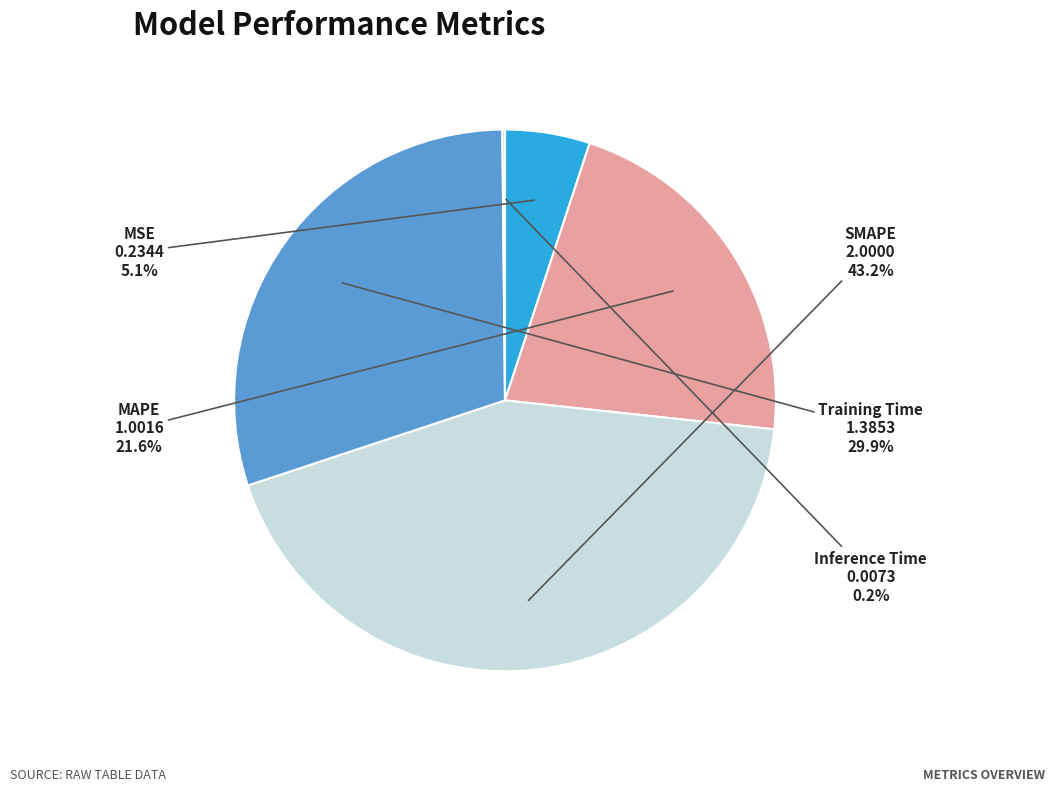

Does Training Time account for over 50% of the chart?

No